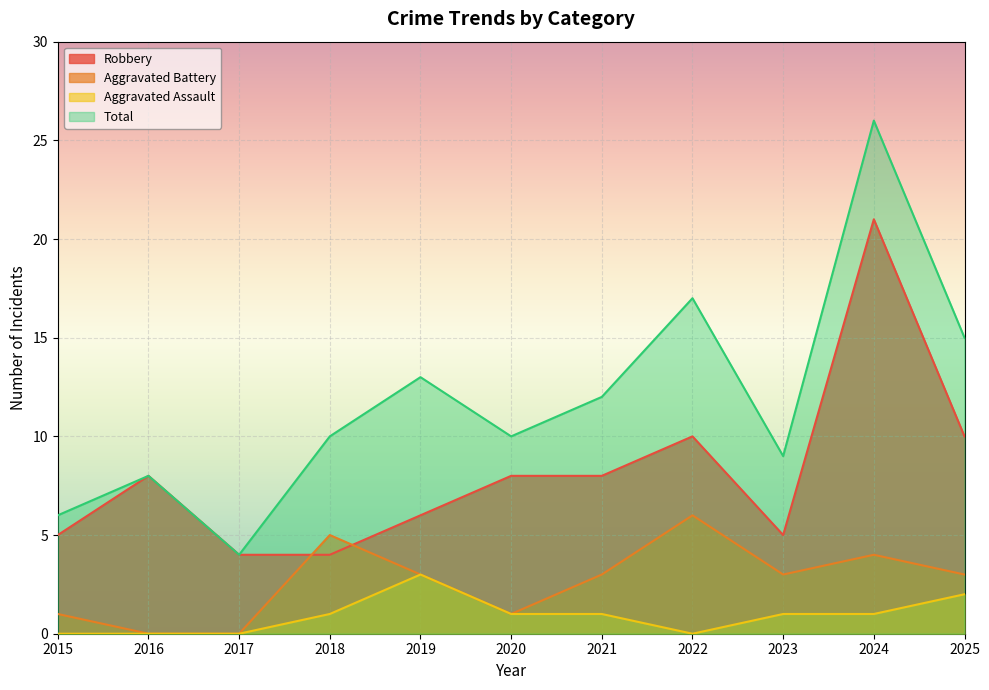

What is the difference between the Total values at 2024 and 2016?

18